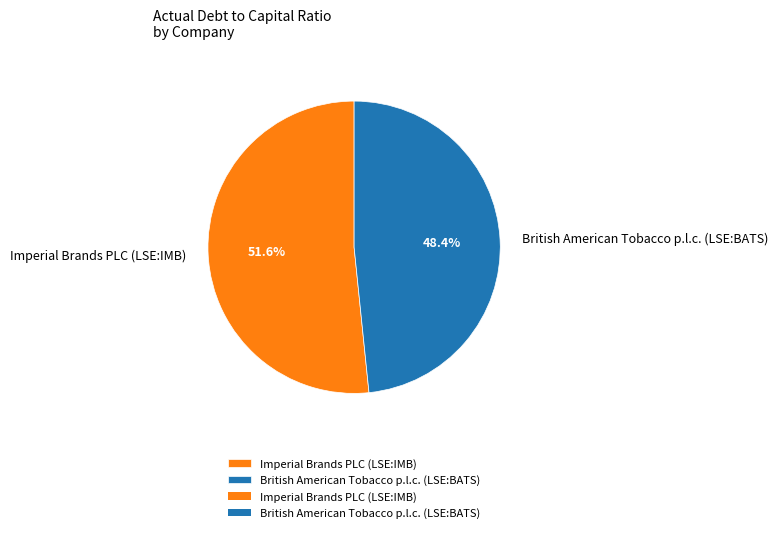

To the nearest percent, what portion does British American Tobacco p.l.c. (LSE:BATS) represent?

48%